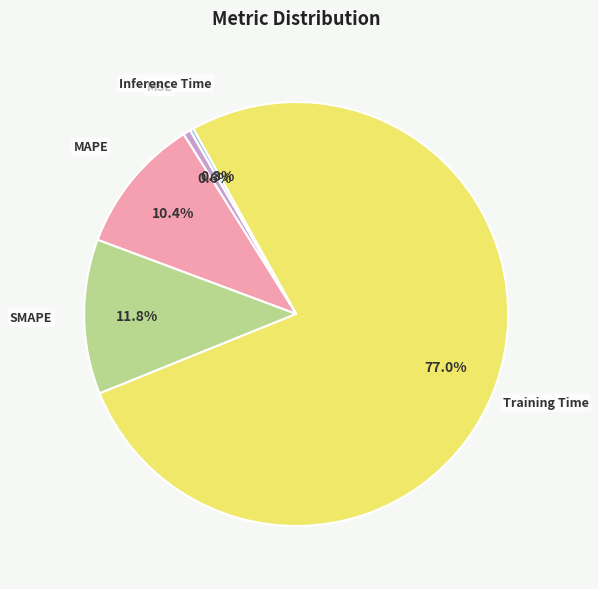

Is there a majority slice in this chart?

Yes